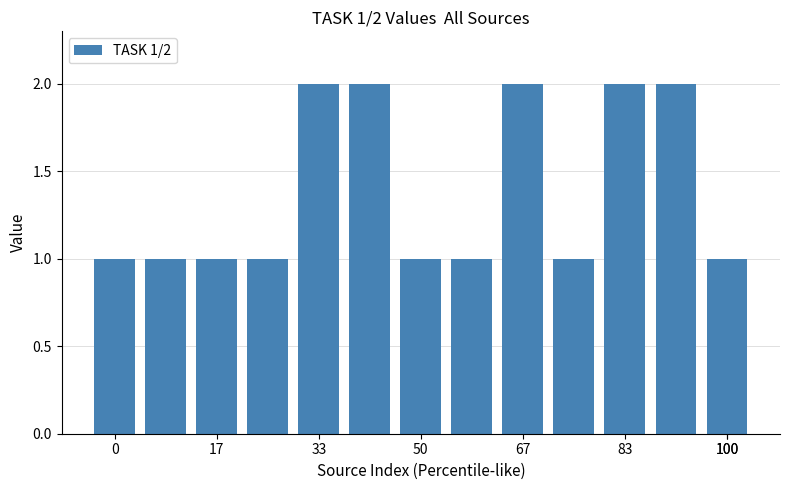

What is the sum of all values?

18